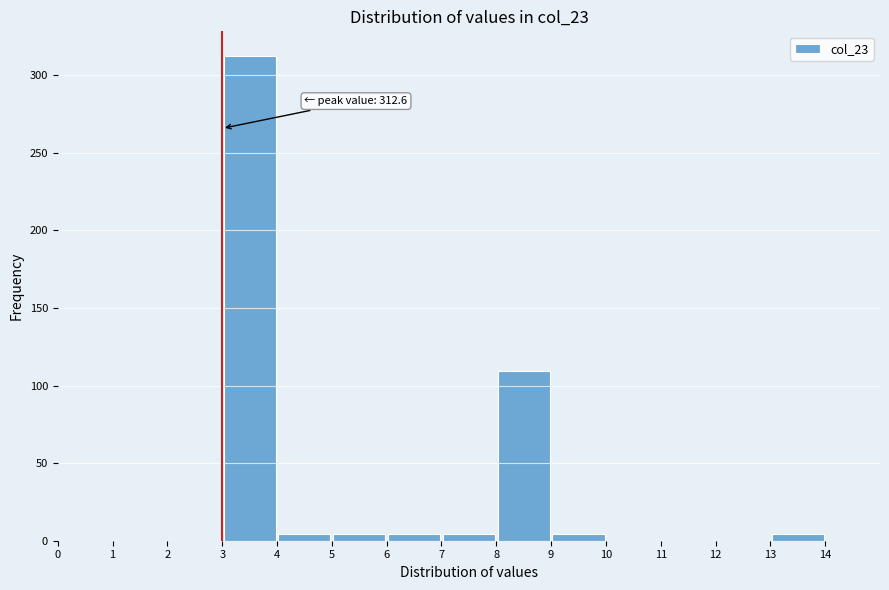

Over which range of the x-axis is the bar tallest?

3 to 4